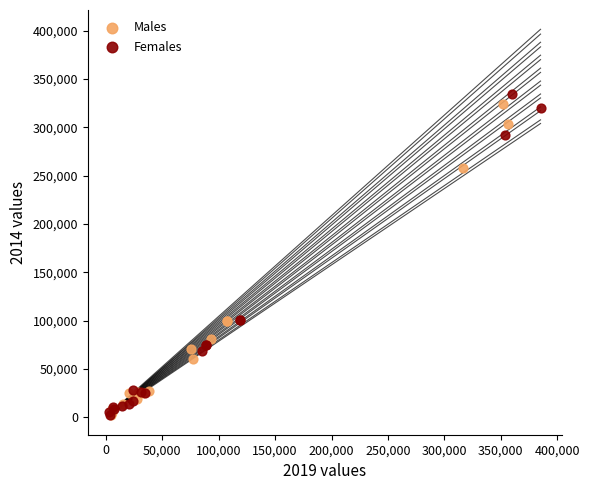

Which series has the widest spread of Y values?

Females